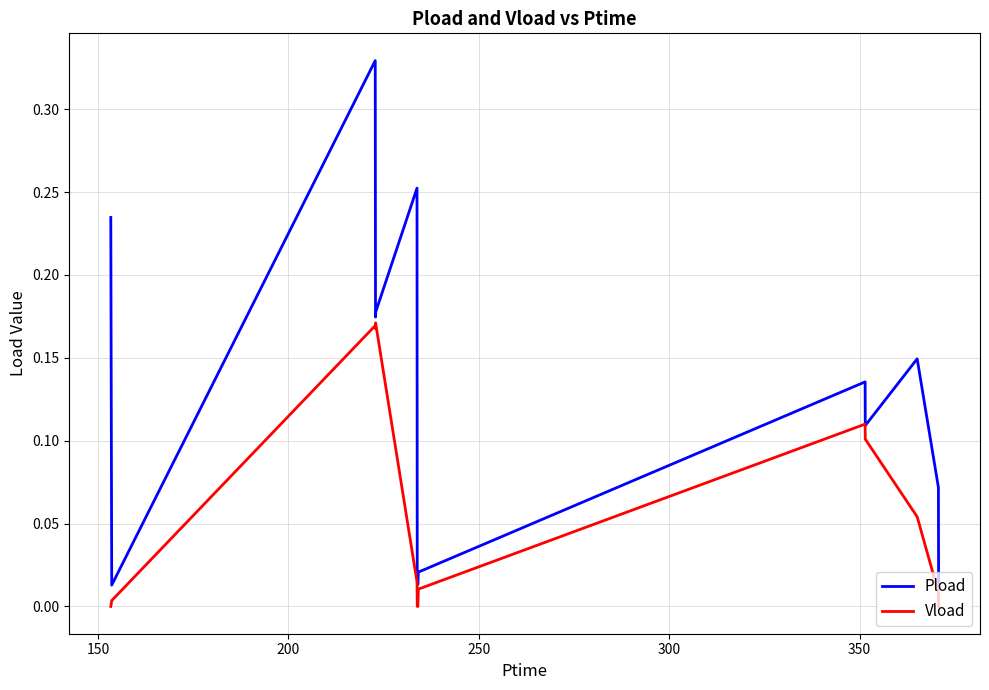

Which series has the widest spread of values?

Pload